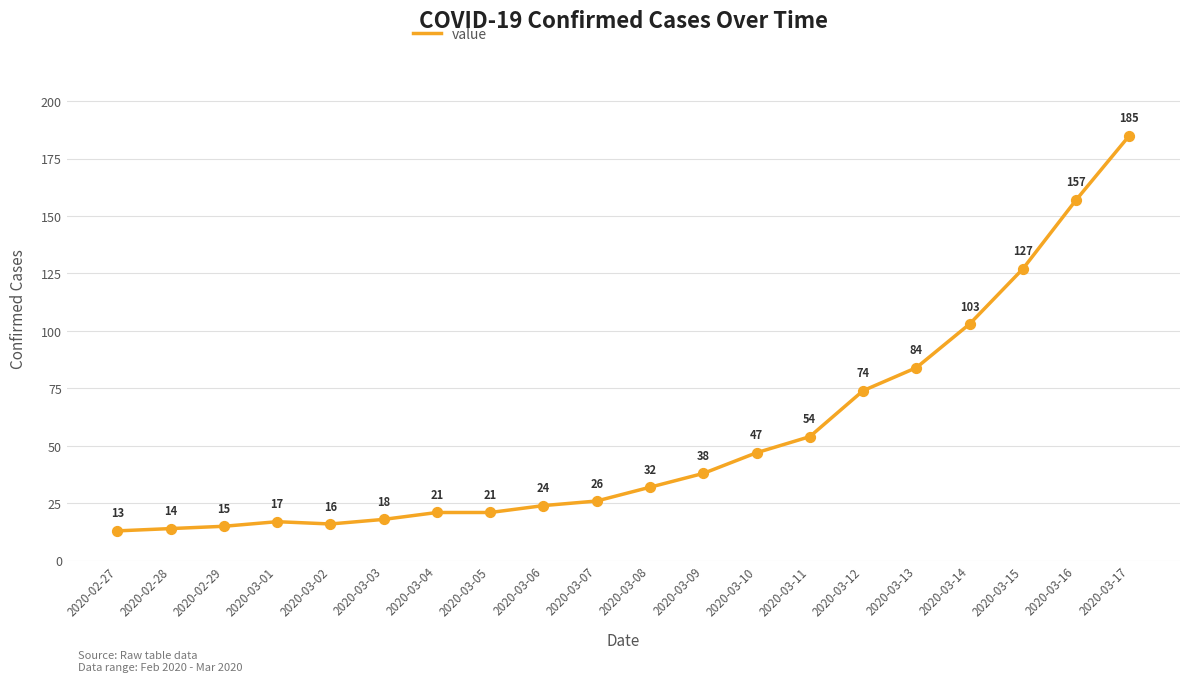

Which has a higher value, 2020-03-09 or 2020-02-28?

2020-03-09